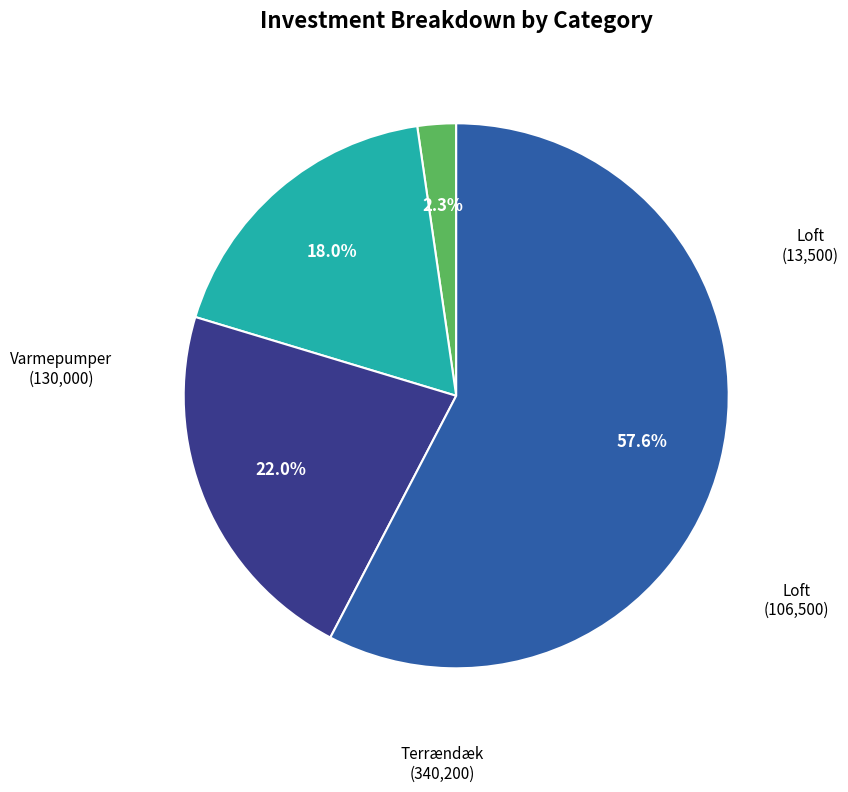

Is there any slice that represents more than half of the pie?

Yes